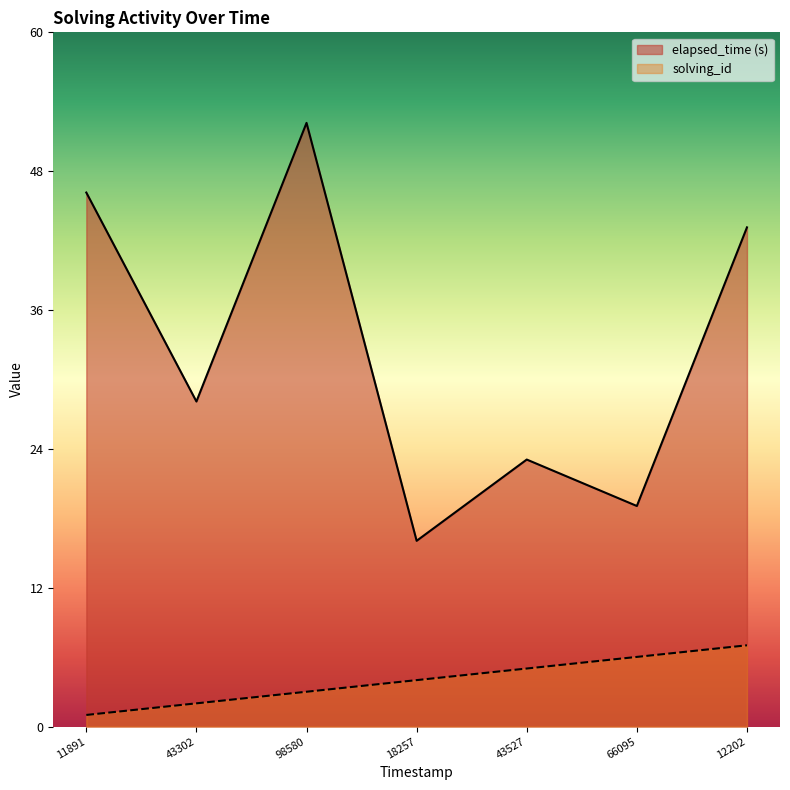

True or false: solving_id and elapsed_time intersect in this chart.

False